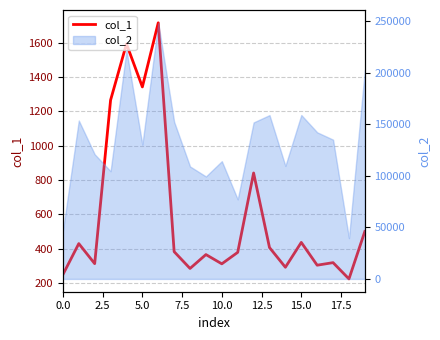

What is the difference between the maximum and minimum values?

1494